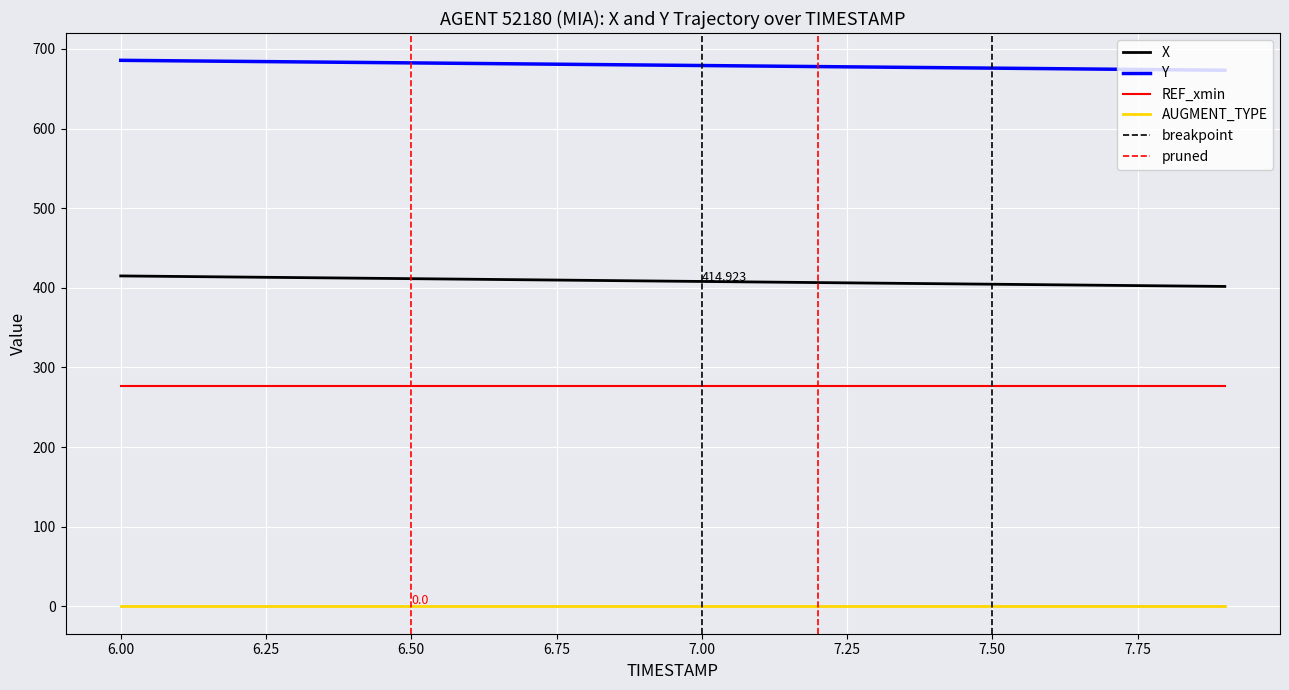

True or false: Y and REF_xmin intersect in this chart.

False